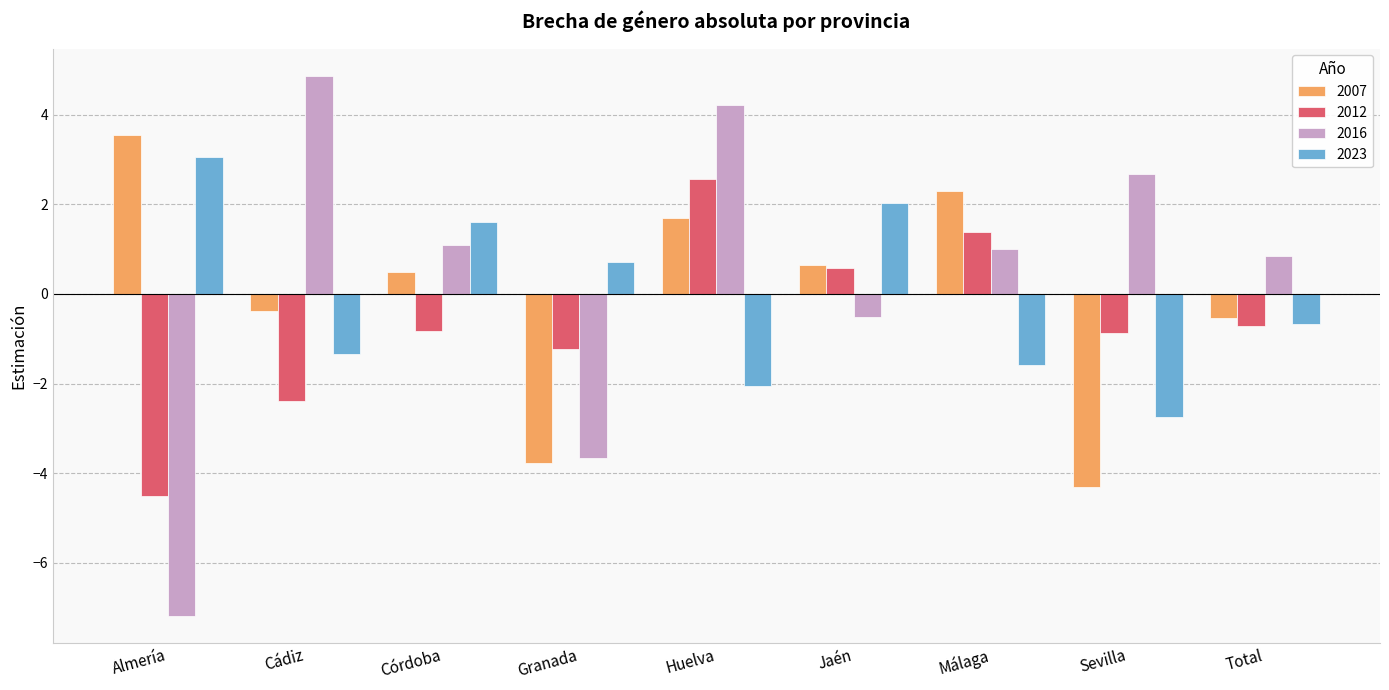

What is the sum of all 2023 values?

-1.0